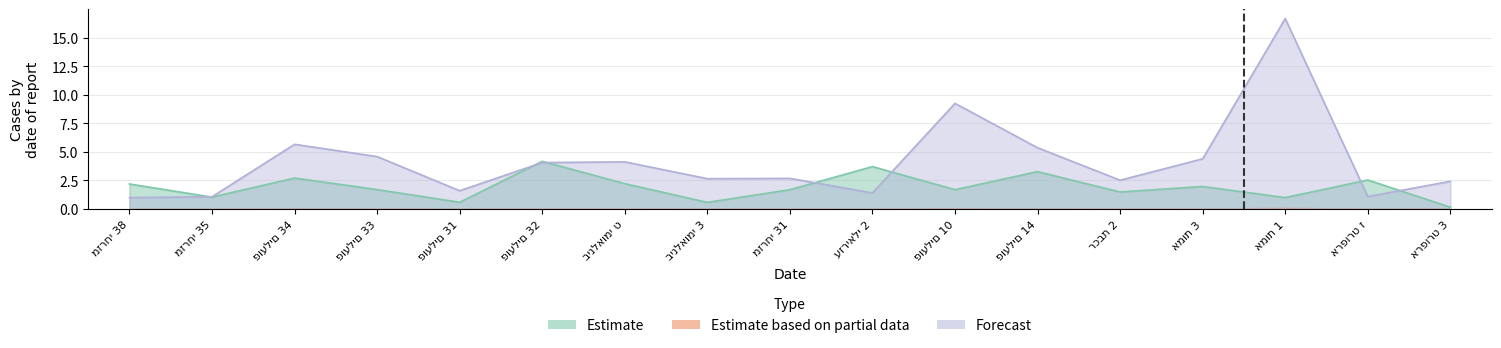

At which label does Estimate first exceed 1?

מזרחי 38